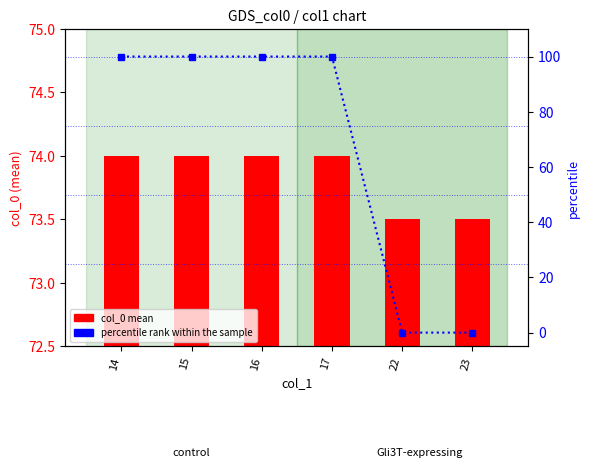

True or false: percentile rank within the sample has a value of 135.1 at 14.

False